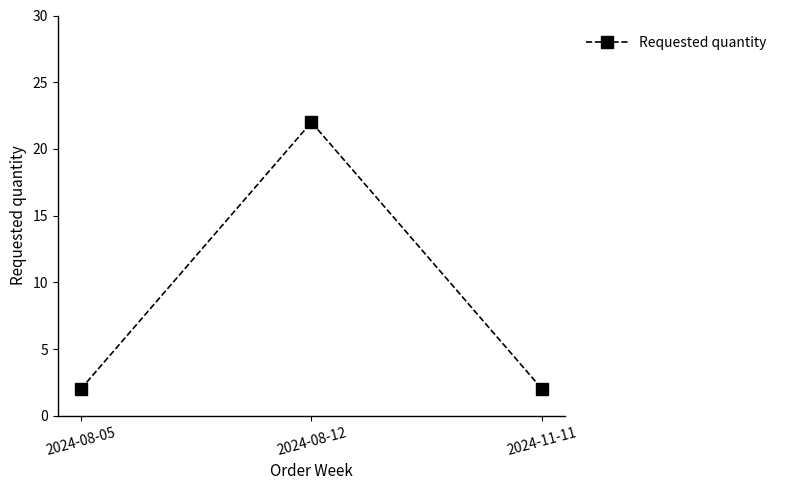

What is the maximum value shown in the chart?

22